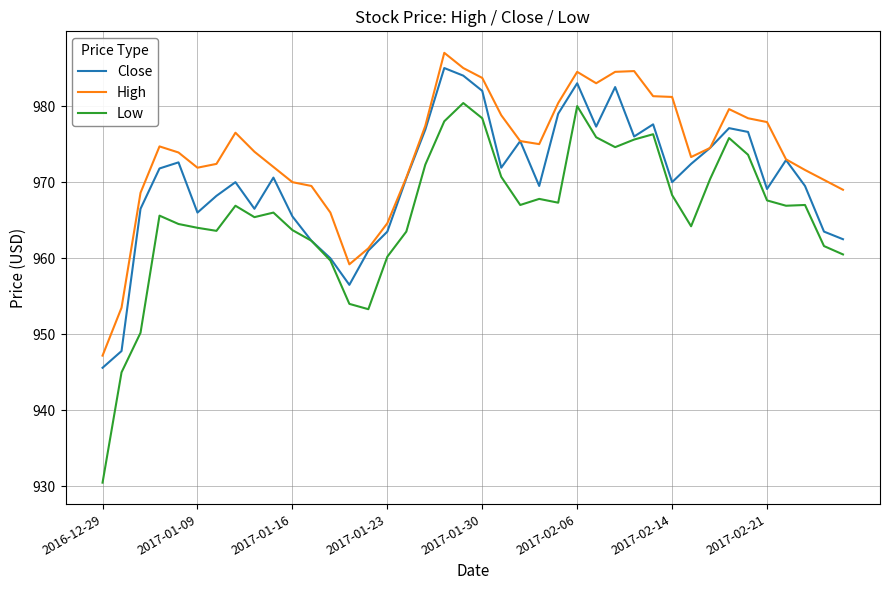

What is the difference between the maximum and minimum values in the Close series?

39.4